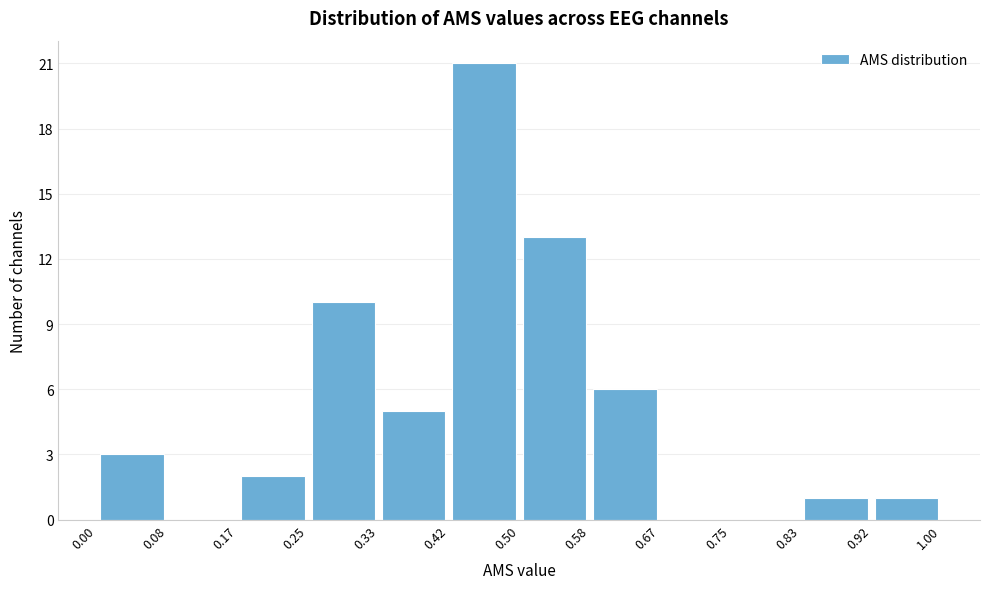

Reading left to right, transcribe this chart: for each bar, give the range it covers on the x-axis and its height. The values are not printed on the chart, so give them approximately, as read against the axis.

0.00 to 0.08: 3
0.08 to 0.17: 0
0.17 to 0.25: 2
0.25 to 0.33: 10
0.33 to 0.42: 5
0.42 to 0.50: 21
0.50 to 0.58: 13
0.58 to 0.67: 6
0.67 to 0.75: 0
0.75 to 0.83: 0
0.83 to 0.92: 1
0.92 to 1.00: 1